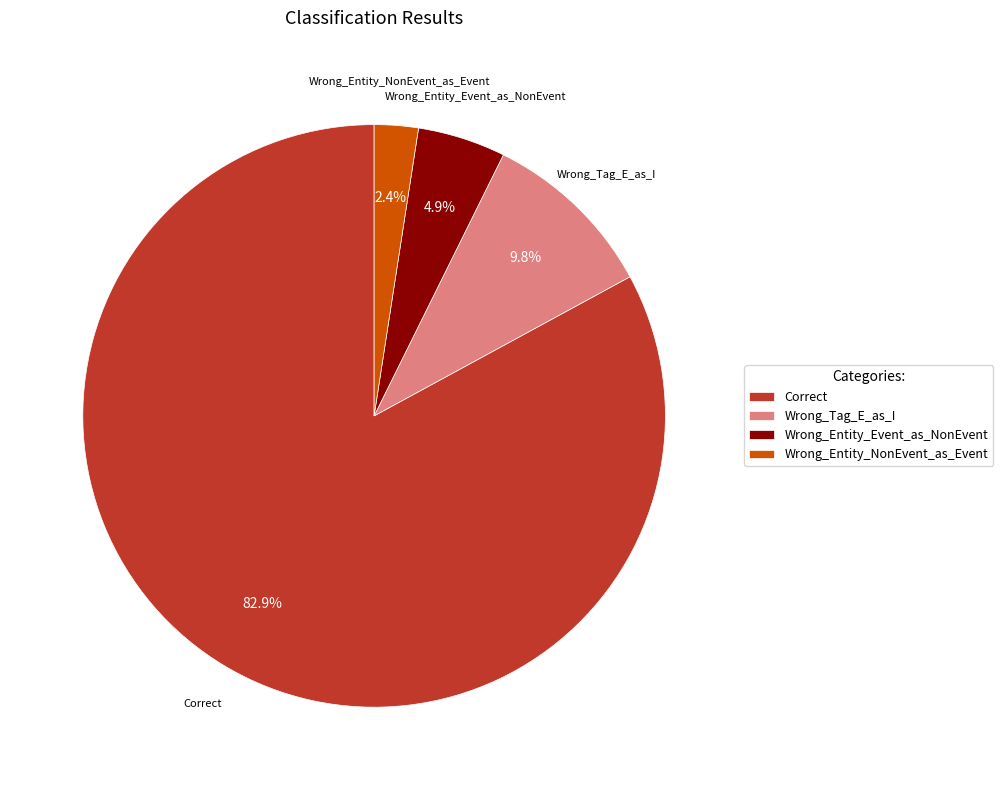

What percentage is the Wrong_Entity_NonEvent_as_Event slice, to the nearest percent?

2%